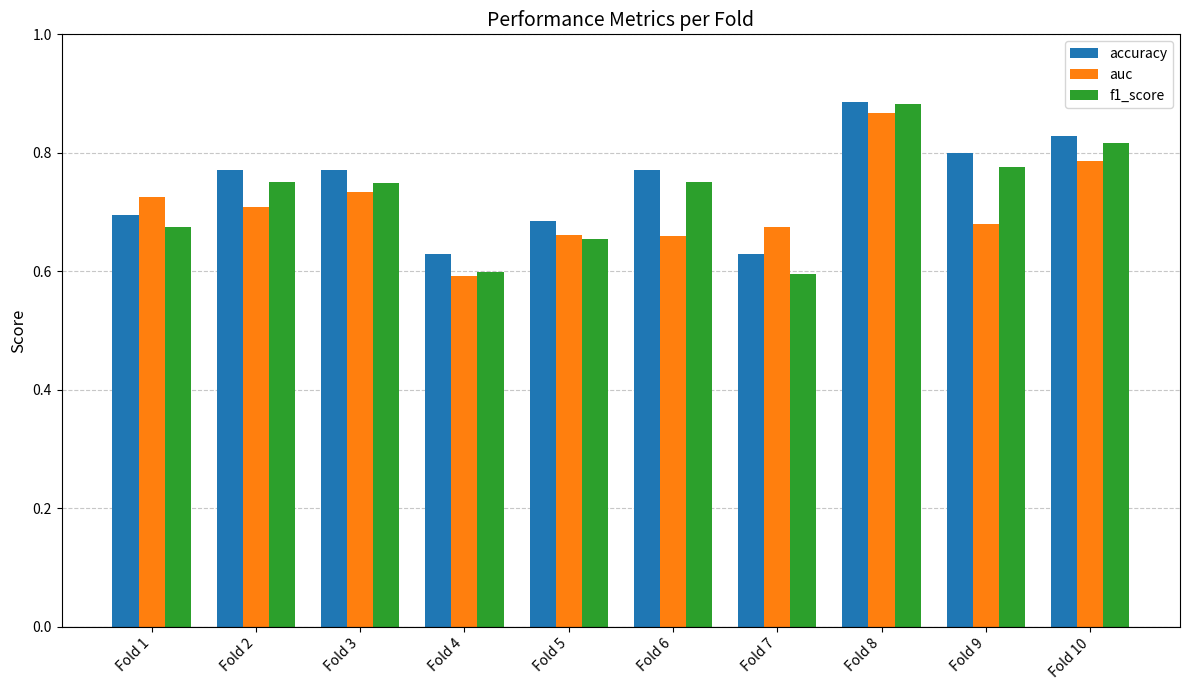

Which series changed the most between Fold 1 and Fold 2?

accuracy